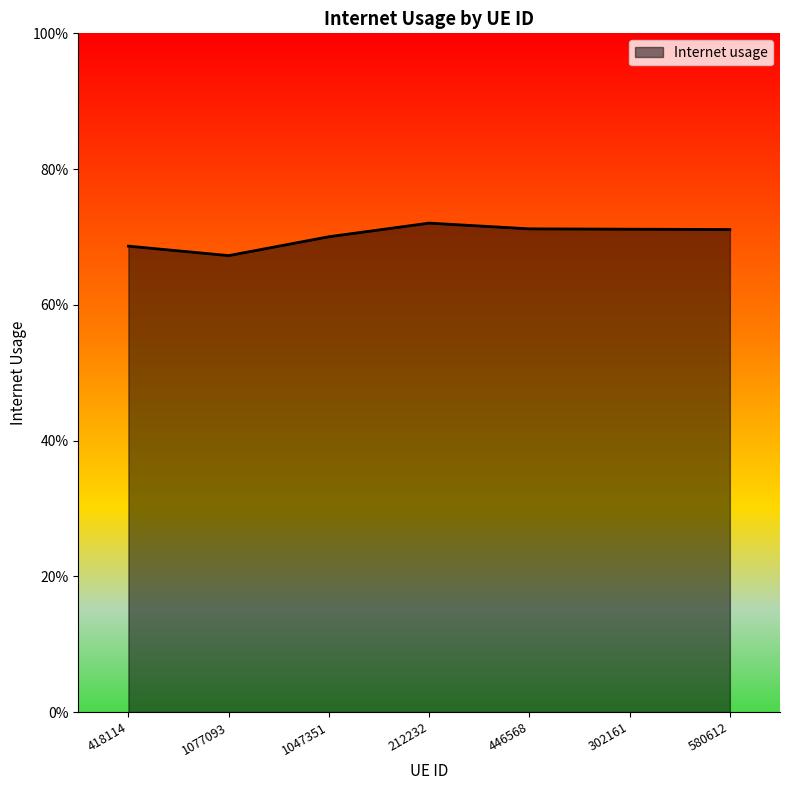

Is this an area chart (filled region under the line)?

Yes